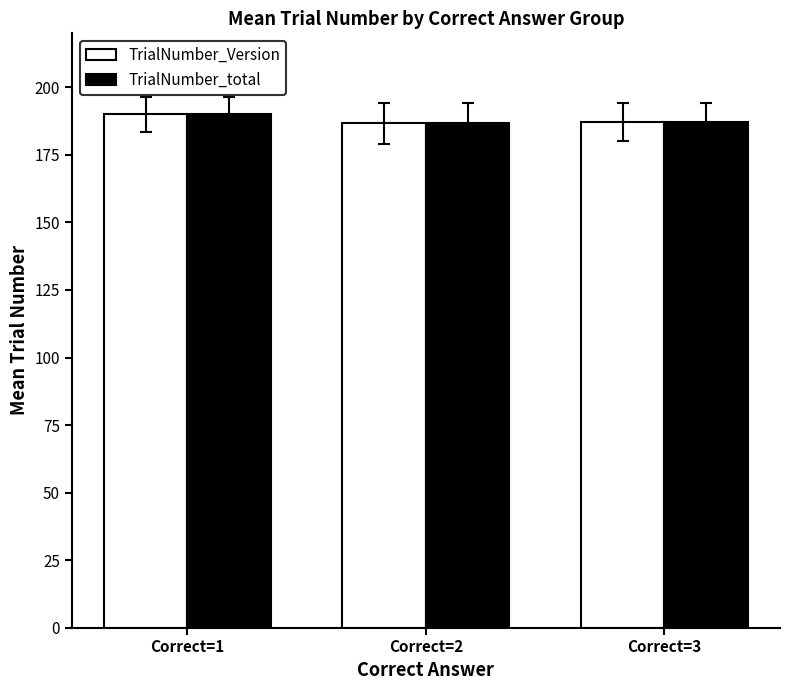

Does the chart contain stacked bars?

No